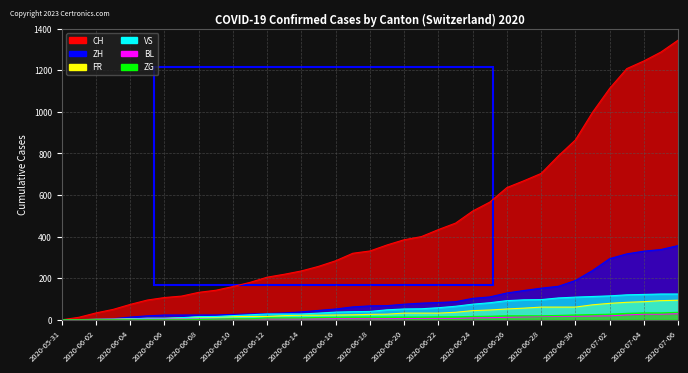

At which label does BL first exceed 5?

2020-06-20